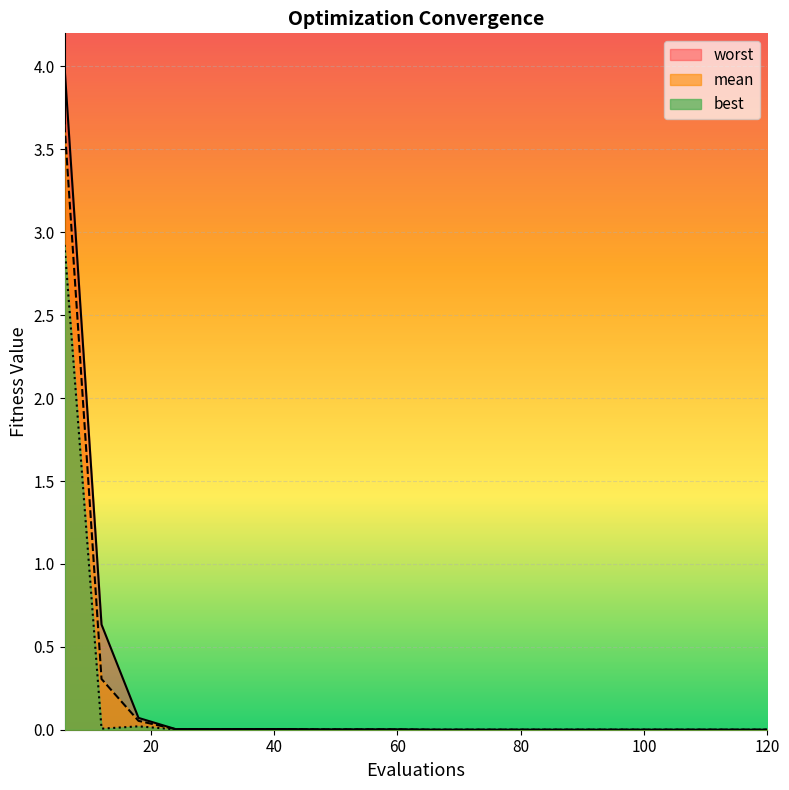

True or false: mean and worst cross at least once.

False